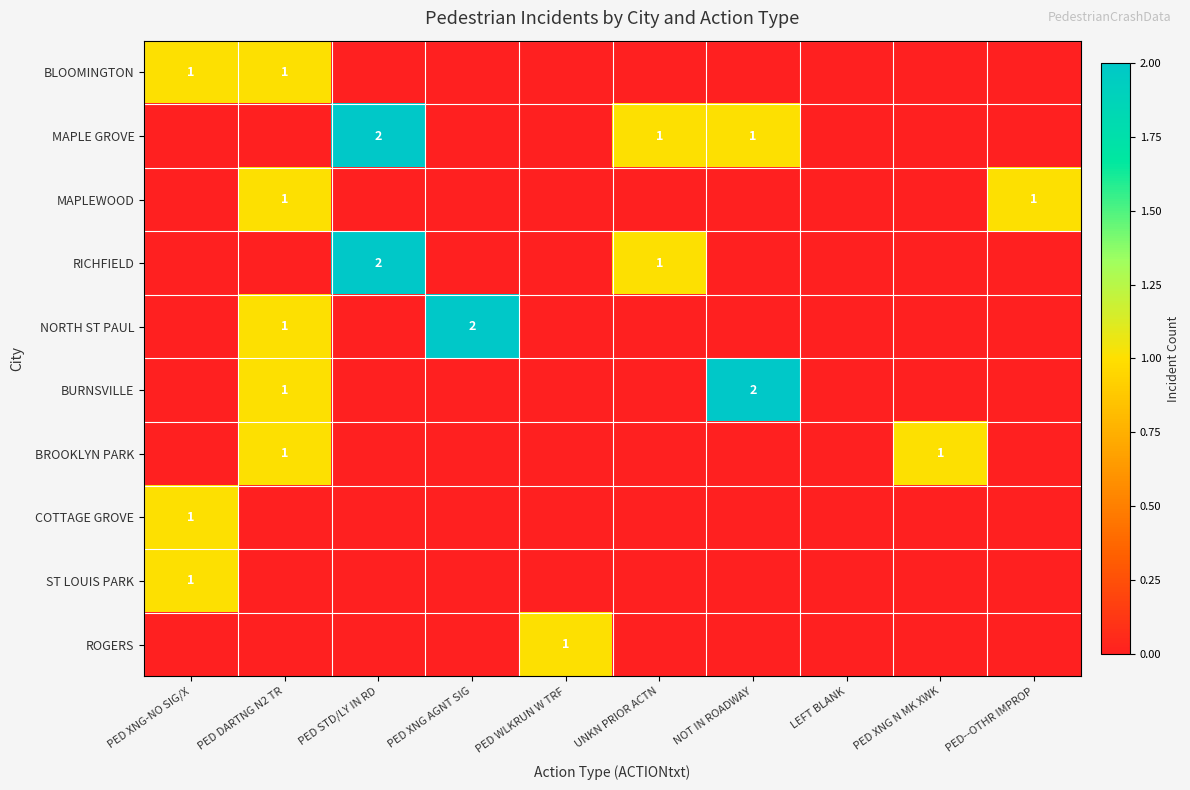

Is it true that BURNSVILLE equals 1 at NOT IN ROADWAY?

False